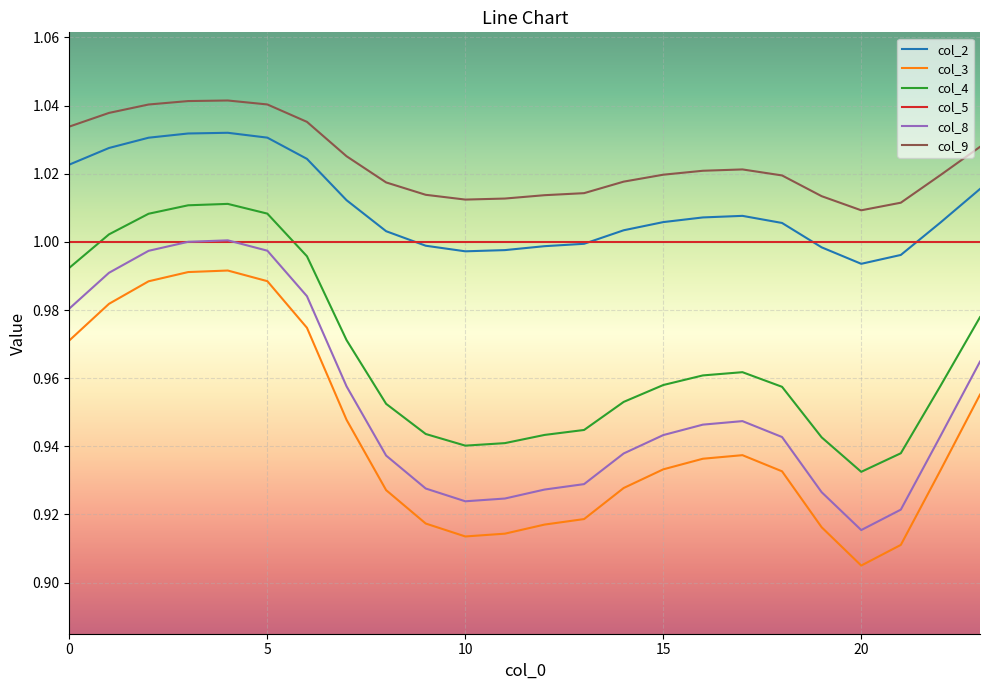

Which series has the widest spread of values?

col_3